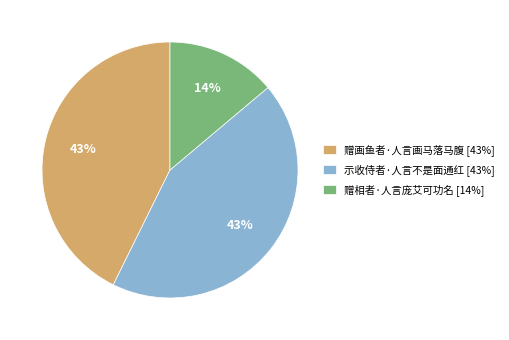

To the nearest percent, what portion does 赠相者·人言庞艾可功名 represent?

14%